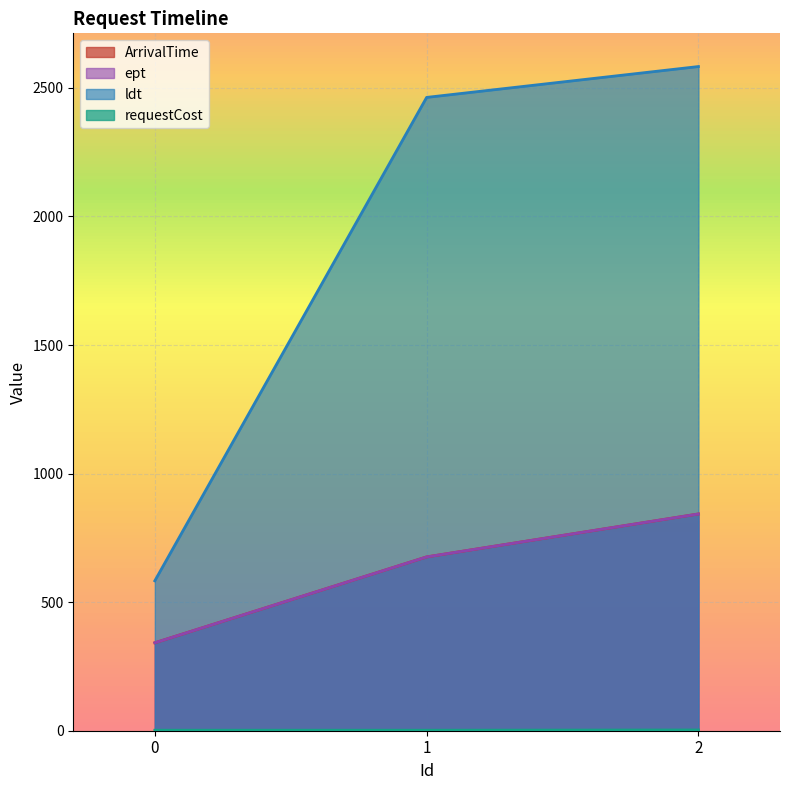

Reading left to right, list all the values displayed in this chart.

ArrivalTime: 0=342	1=676	2=843
ept: 0=342	1=676	2=843
ldt: 0=583	1=2463	2=2583
requestCost: 0=2	1=2	2=3